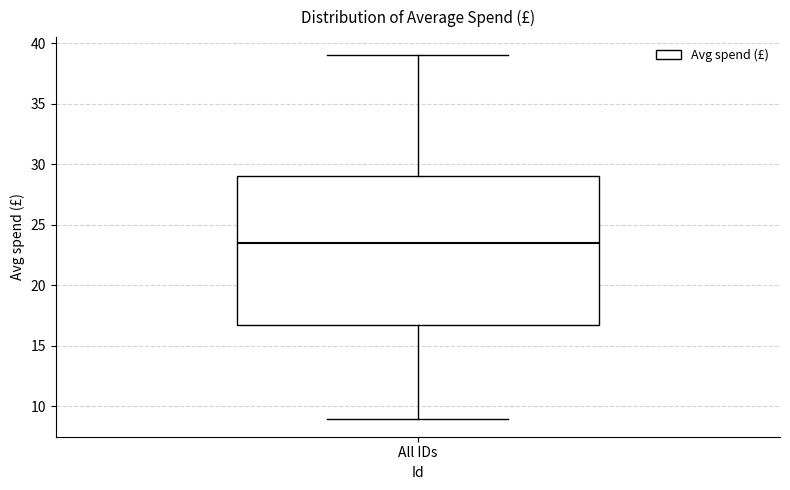

Where does the median line of the box for All IDs sit on the y-axis? The values are not printed on the chart, so give them approximately, as read against the axis.

23.5